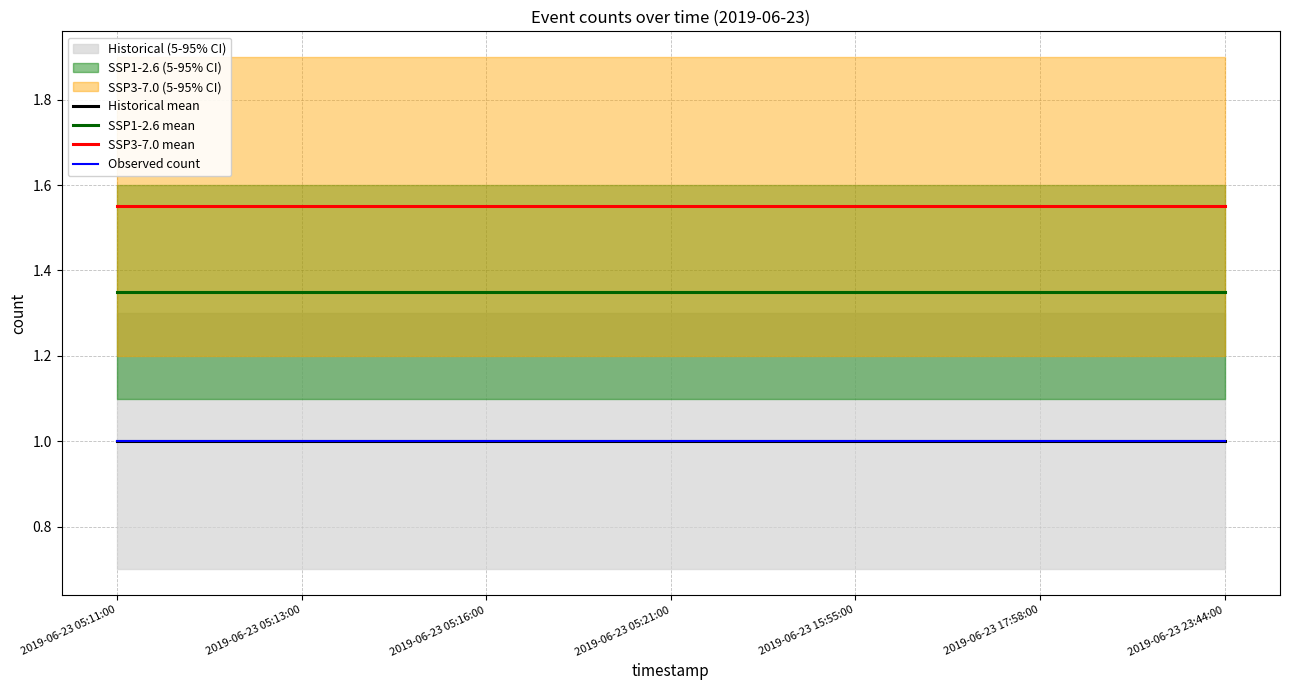

True or false: SSP1-2.6 mean and Observed count intersect in this chart.

False